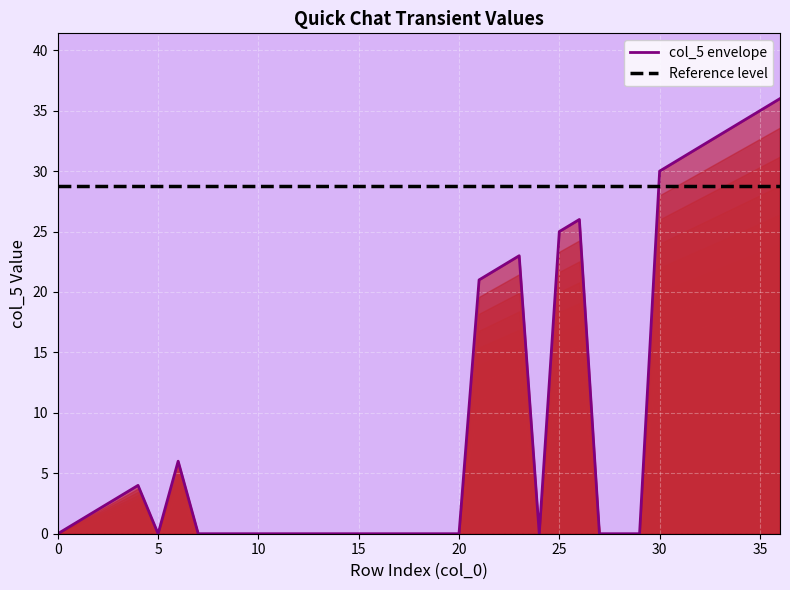

What are all the series names shown in the legend?

col_5 envelope, Reference level